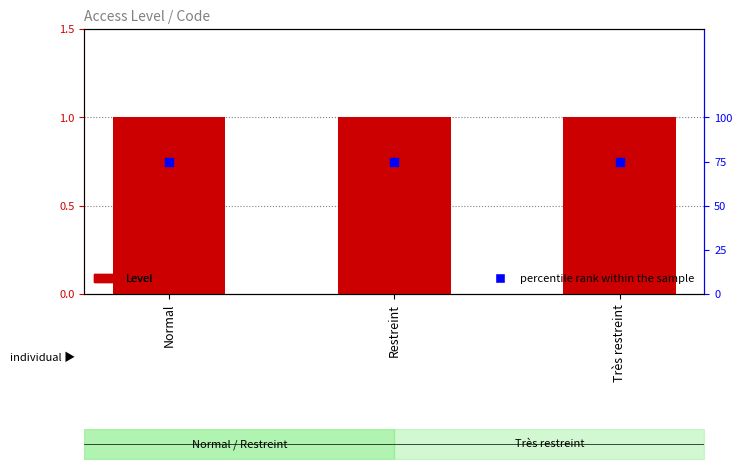

What are all the series names shown in the legend?

Level, percentile rank within the sample